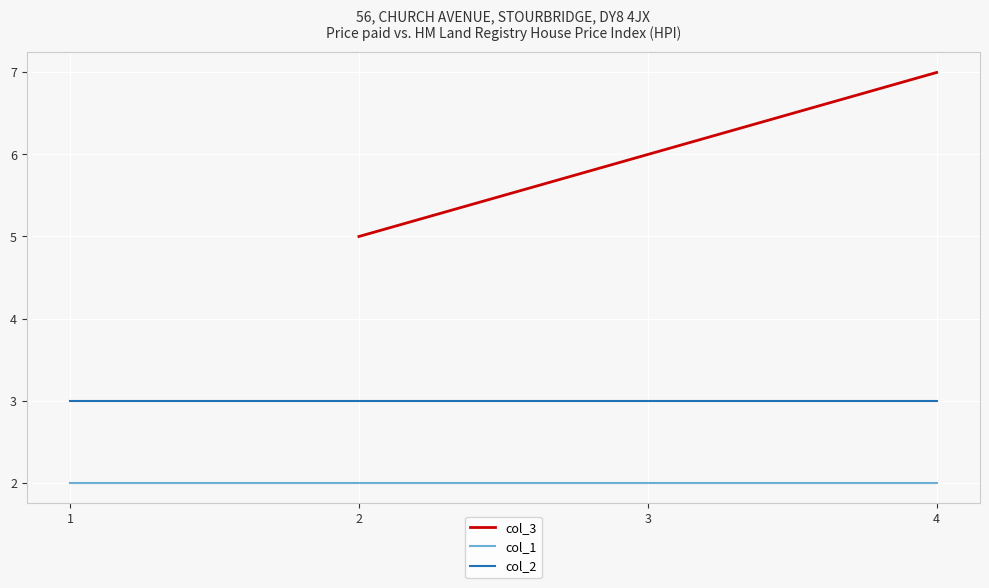

What is the minimum value for col_1?

2